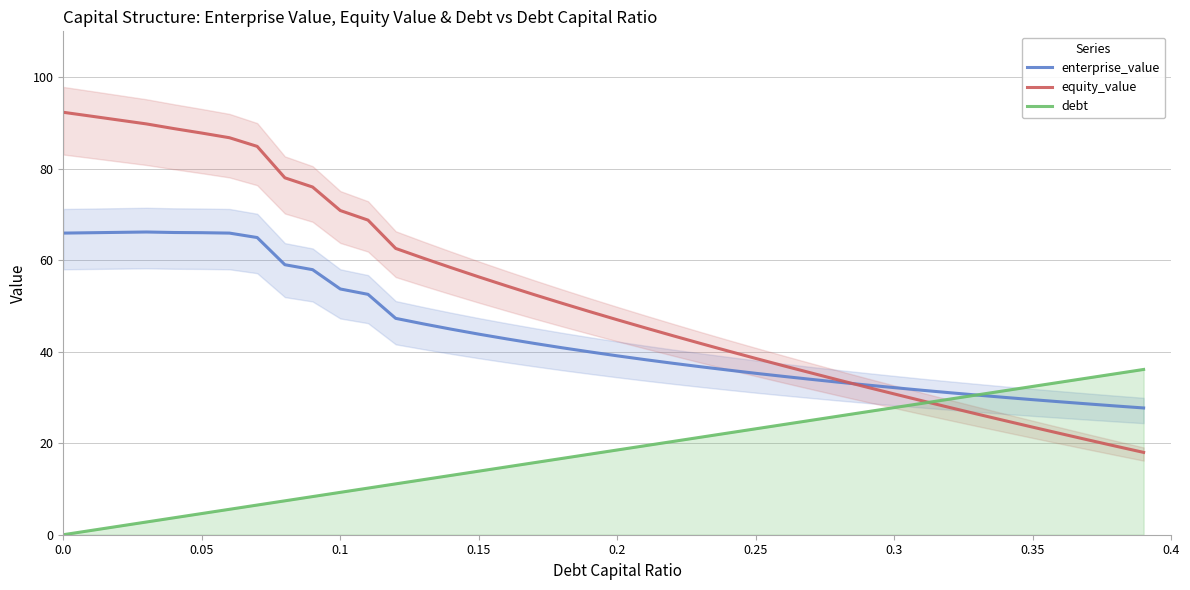

What is the maximum value shown in the chart?

92.3